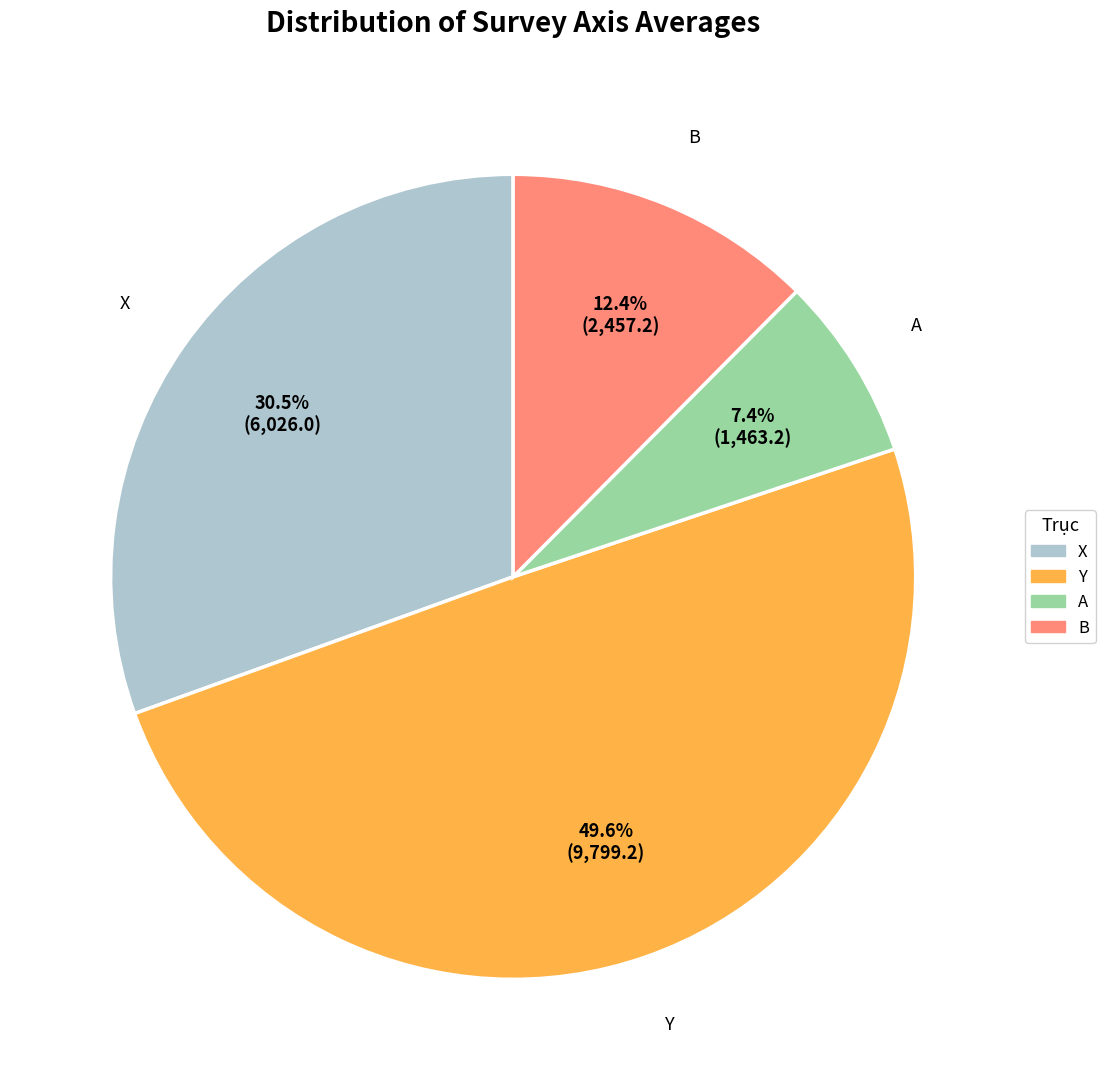

To the nearest percent, what portion does A represent?

7%